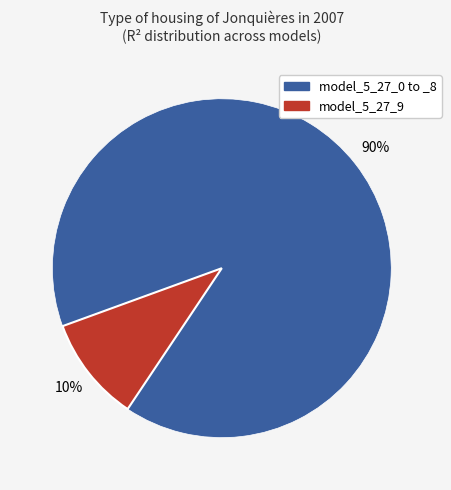

Is there a majority slice in this chart?

Yes